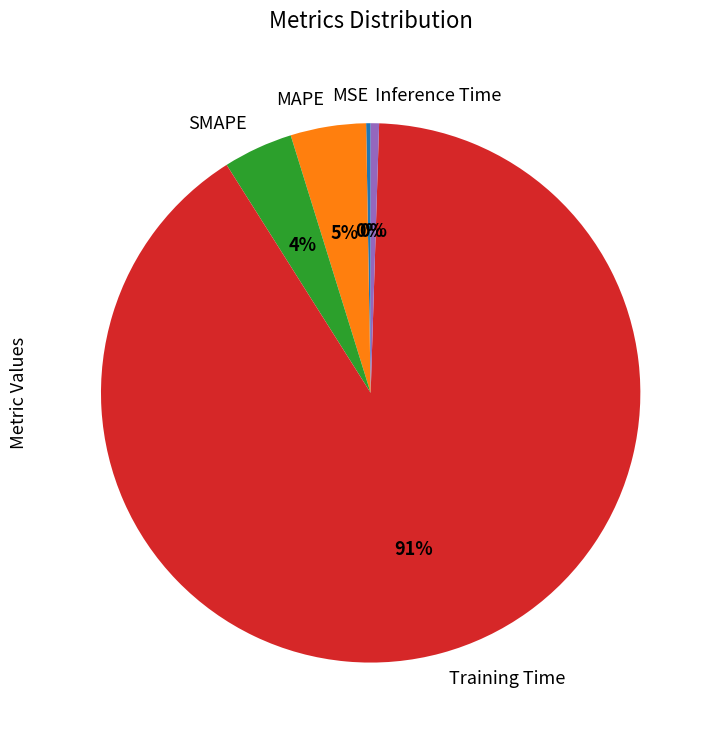

Combined, do MAPE and Training Time account for over 50%?

Yes